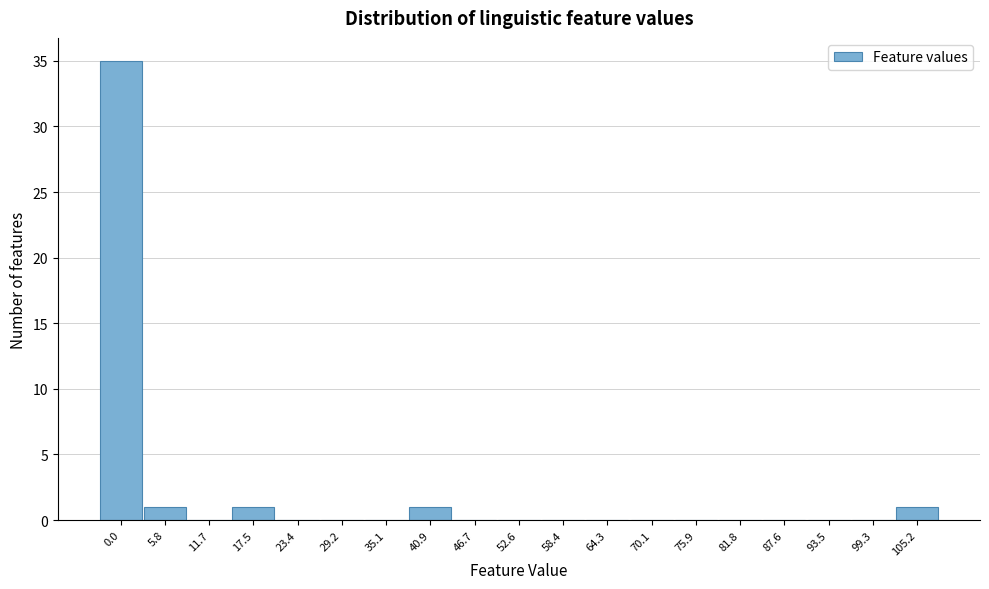

Reading left to right, what are all the values shown in this chart?

0.0=35	5.8=1	11.7=0	17.5=1	23.4=0	29.2=0	35.1=0	40.9=1	46.7=0	52.6=0	58.4=0	64.3=0	70.1=0	75.9=0	81.8=0	87.6=0	93.5=0	99.3=0	105.2=1